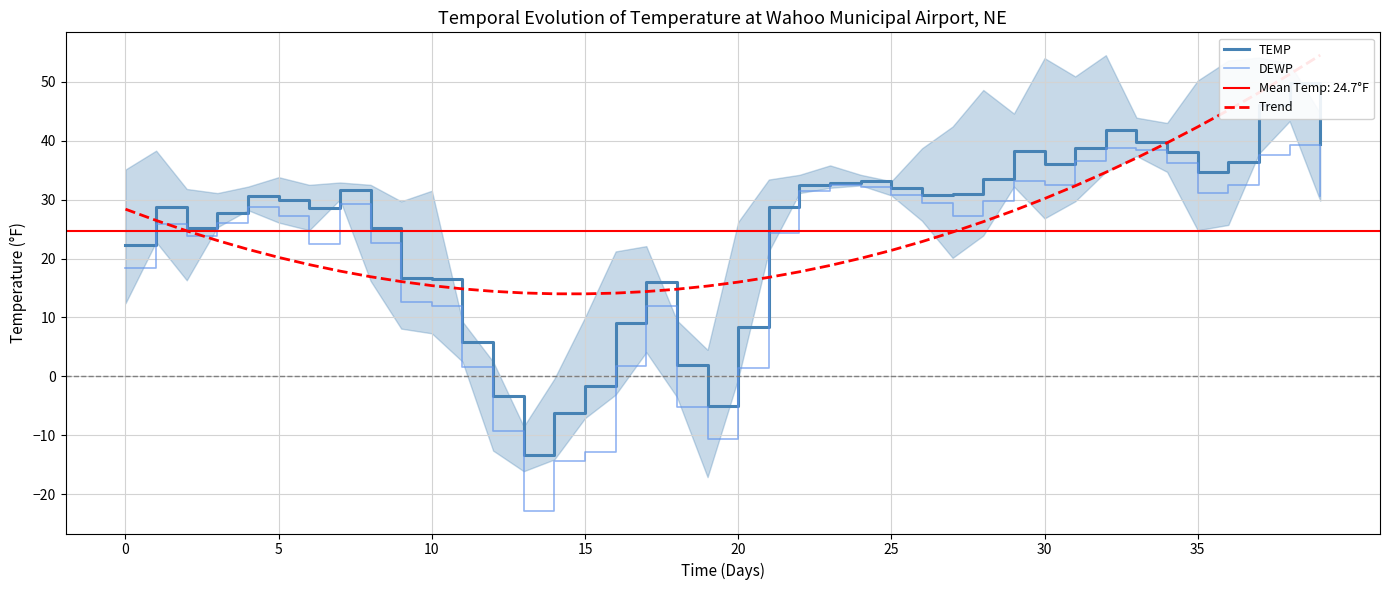

Rank the series at 25 from lowest to highest value.

Trend, DEWP, TEMP